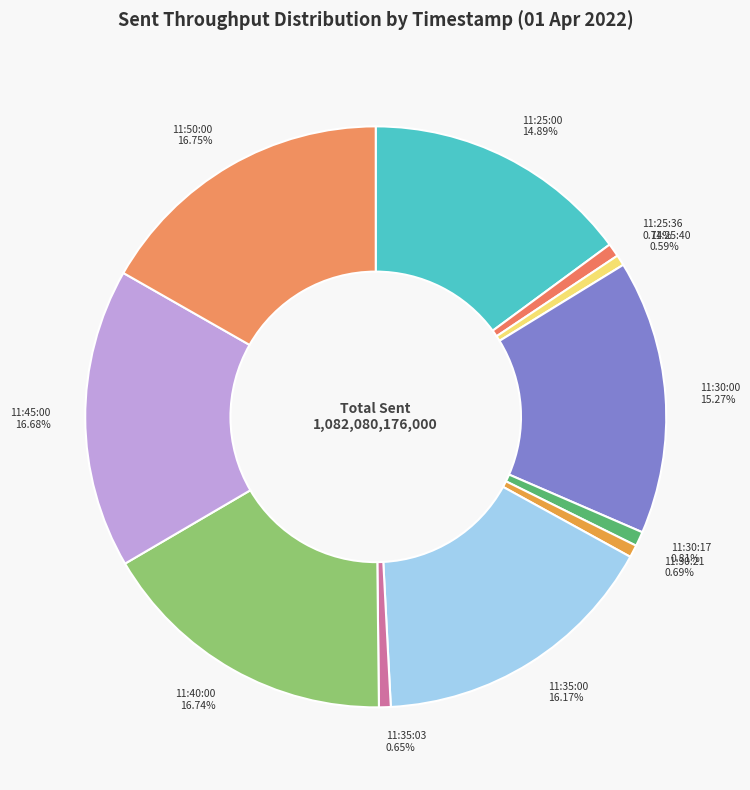

Do 11:25:40 and 11:25:00 together represent more than half of the pie?

No